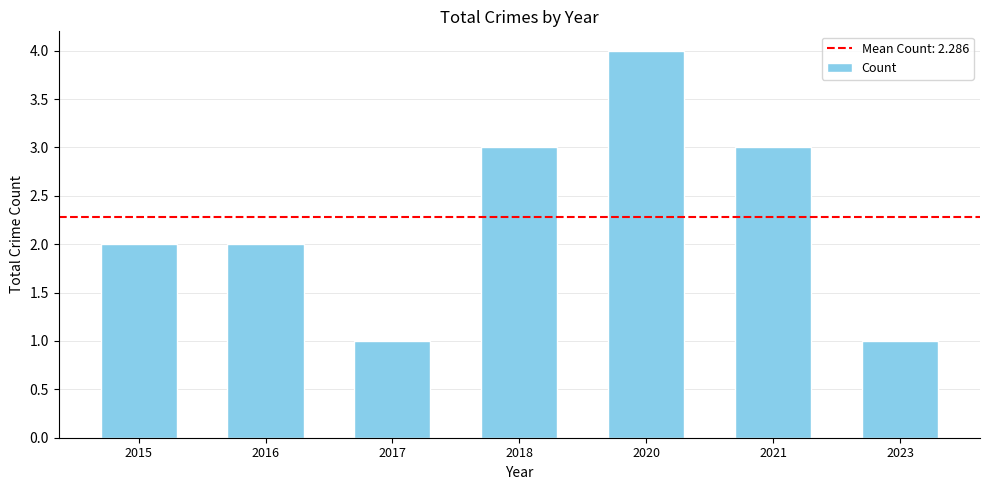

Reading left to right, list all the values displayed in this chart.

2	2	1	3	4	3	1